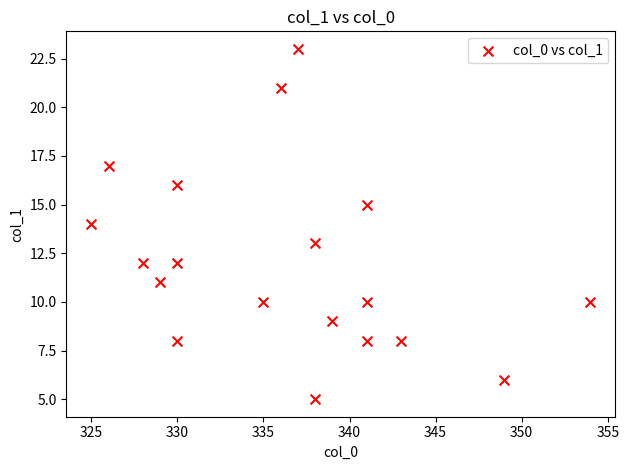

What is the range of Y values (max minus min)?

18